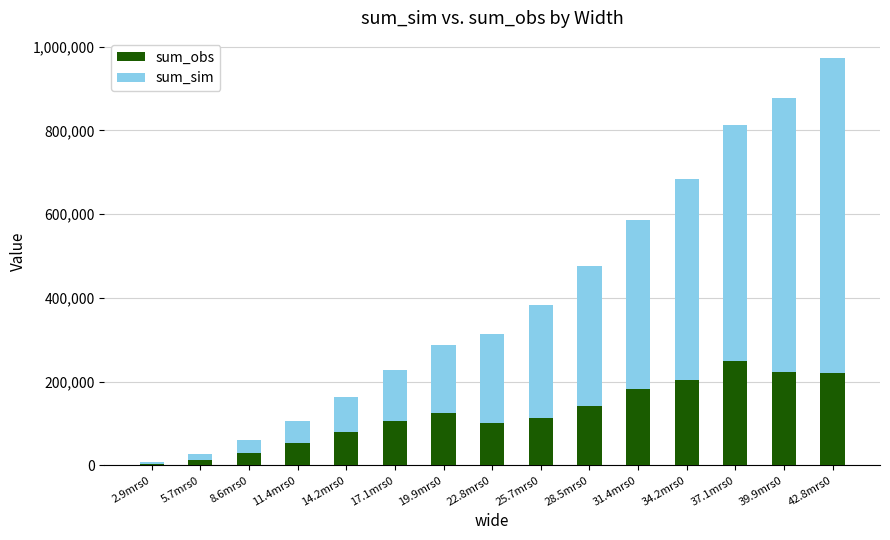

What is the total value across all series at 14.2mrs0?

162517.9